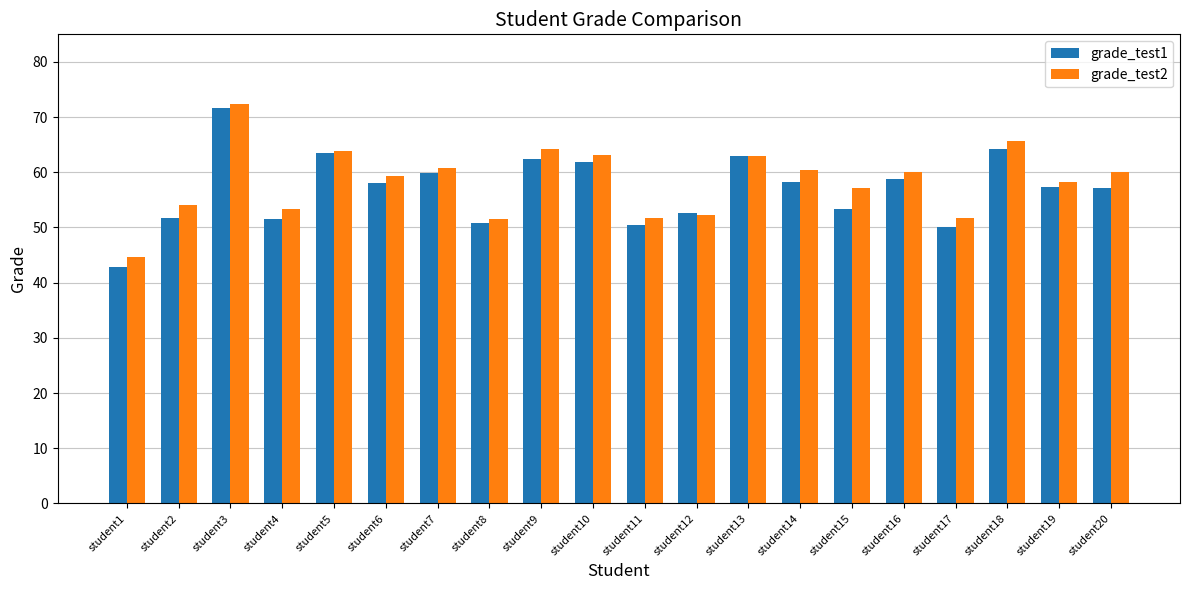

The value of grade_test2 at student12 is 13.0. True or false?

False